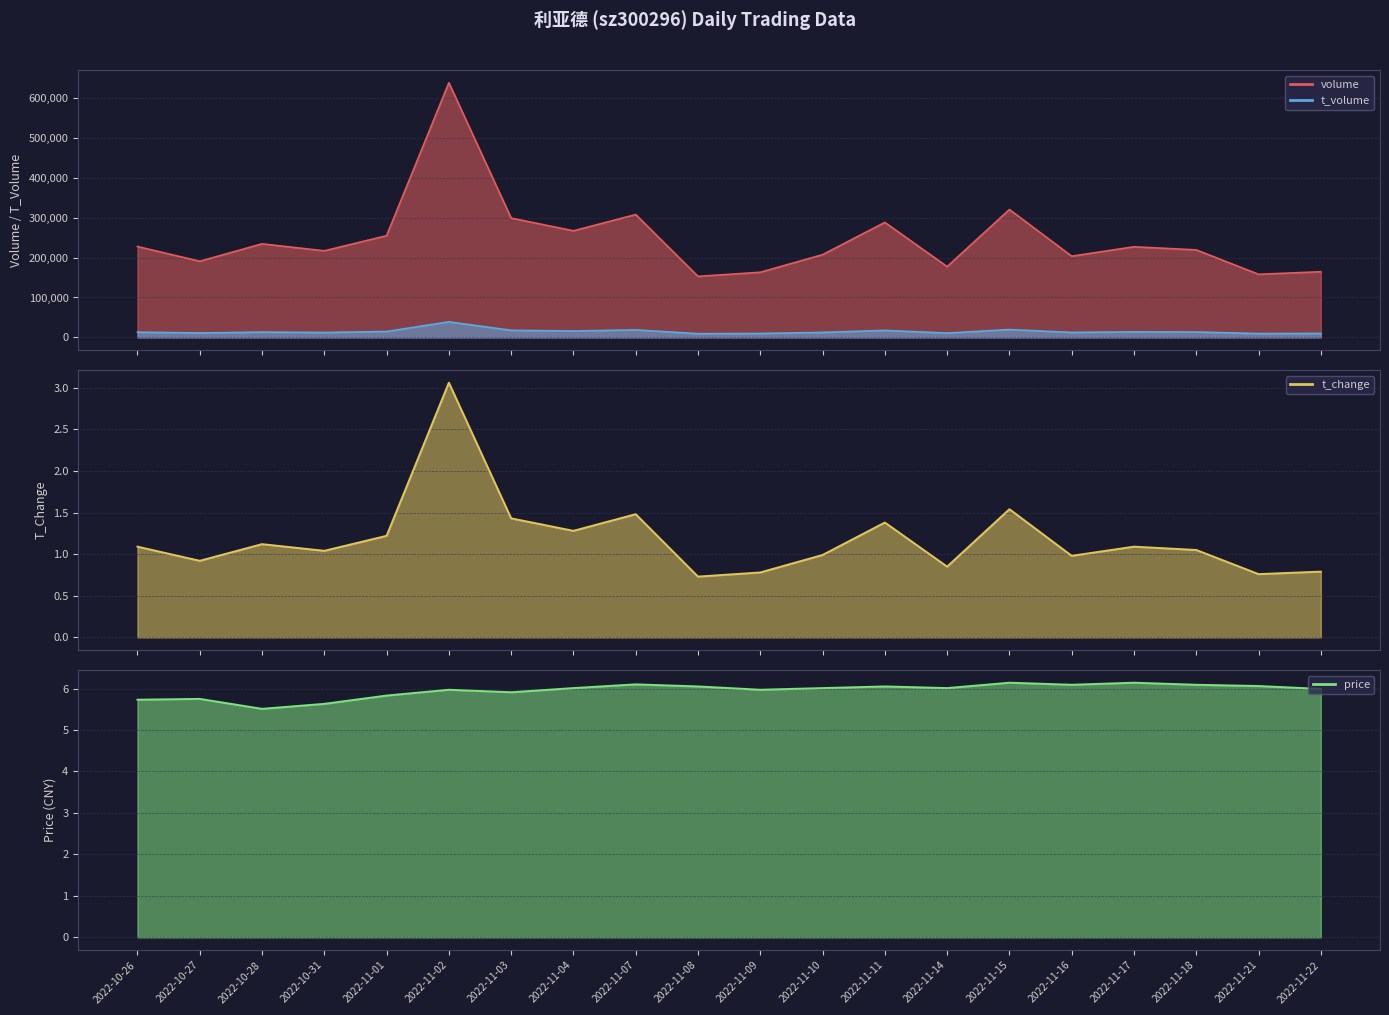

What are all the series names shown in the legend?

price, t_change, t_volume, volume